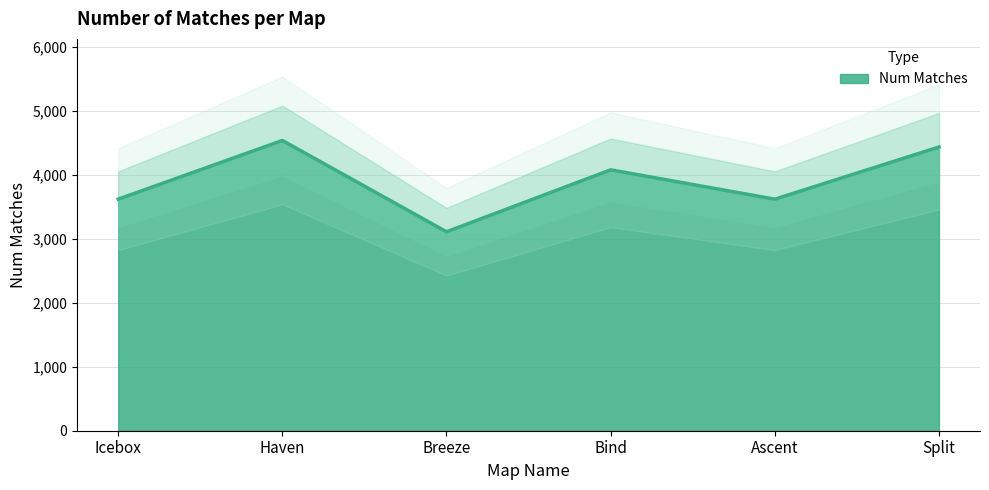

Reading left to right, list all the values displayed in this chart.

3621	4539	3111	4080	3621	4437